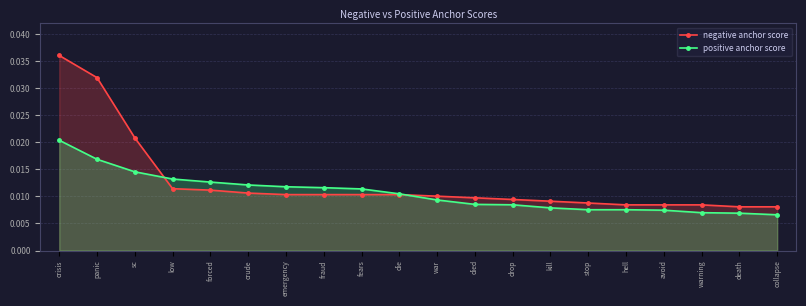

Is it true that negative anchor score equals 0.0 at low?

True